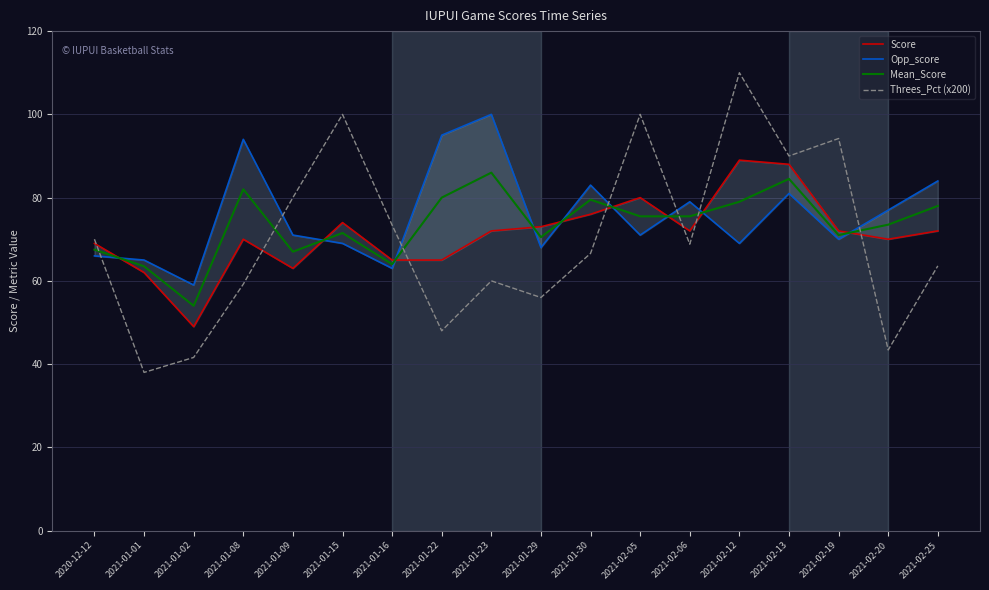

Reading right to left, transcribe all the data shown in this chart.

Score: 2021-02-25=72.0	2021-02-20=70.0	2021-02-19=72.0	2021-02-13=88.0	2021-02-12=89.0	2021-02-06=72.0	2021-02-05=80.0	2021-01-30=76.0	2021-01-29=73.0	2021-01-23=72.0	2021-01-22=65.0	2021-01-16=65.0	2021-01-15=74.0	2021-01-09=63.0	2021-01-08=70.0	2021-01-02=49.0	2021-01-01=62.0	2020-12-12=69.0
Opp_score: 2021-02-25=84.0	2021-02-20=77.0	2021-02-19=70.0	2021-02-13=81.0	2021-02-12=69.0	2021-02-06=79.0	2021-02-05=71.0	2021-01-30=83.0	2021-01-29=68.0	2021-01-23=100.0	2021-01-22=95.0	2021-01-16=63.0	2021-01-15=69.0	2021-01-09=71.0	2021-01-08=94.0	2021-01-02=59.0	2021-01-01=65.0	2020-12-12=66.0
Mean_Score: 2021-02-25=78.0	2021-02-20=73.5	2021-02-19=71.0	2021-02-13=84.5	2021-02-12=79.0	2021-02-06=75.5	2021-02-05=75.5	2021-01-30=79.5	2021-01-29=70.5	2021-01-23=86.0	2021-01-22=80.0	2021-01-16=64.0	2021-01-15=71.5	2021-01-09=67.0	2021-01-08=82.0	2021-01-02=54.0	2021-01-01=63.5	2020-12-12=67.5
Threes_Pct (x200): 2021-02-25=63.6	2021-02-20=43.4	2021-02-19=94.2	2021-02-13=90.0	2021-02-12=110.0	2021-02-06=68.8	2021-02-05=100.0	2021-01-30=66.6	2021-01-29=56.0	2021-01-23=60.0	2021-01-22=48.0	2021-01-16=73.4	2021-01-15=100.0	2021-01-09=80.0	2021-01-08=59.2	2021-01-02=41.6	2021-01-01=38.0	2020-12-12=70.0